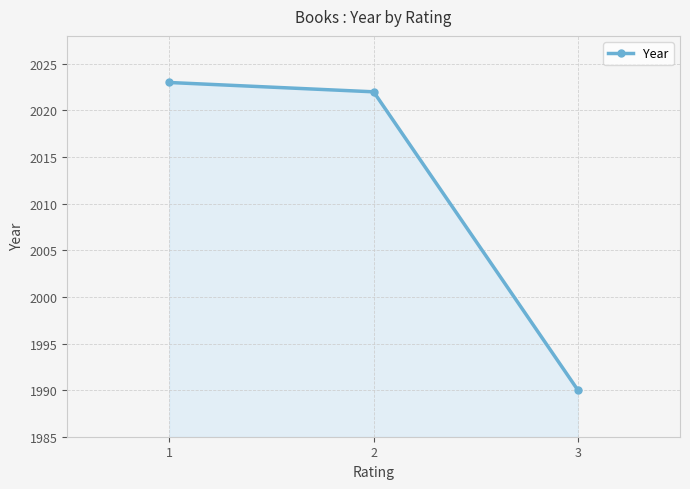

What is the minimum value shown in the chart?

1990